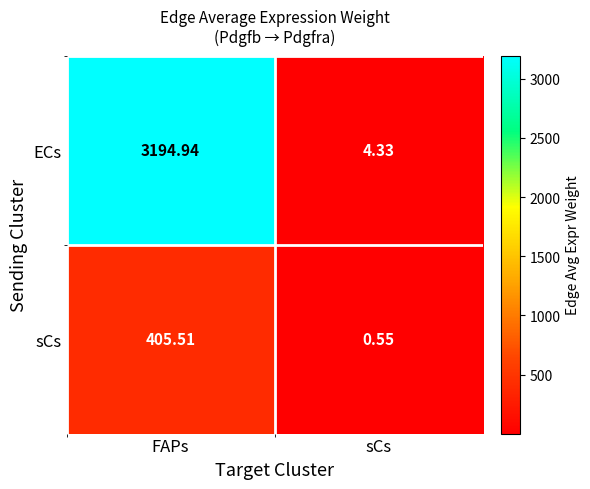

At which label is sCs closest to 203?

sCs